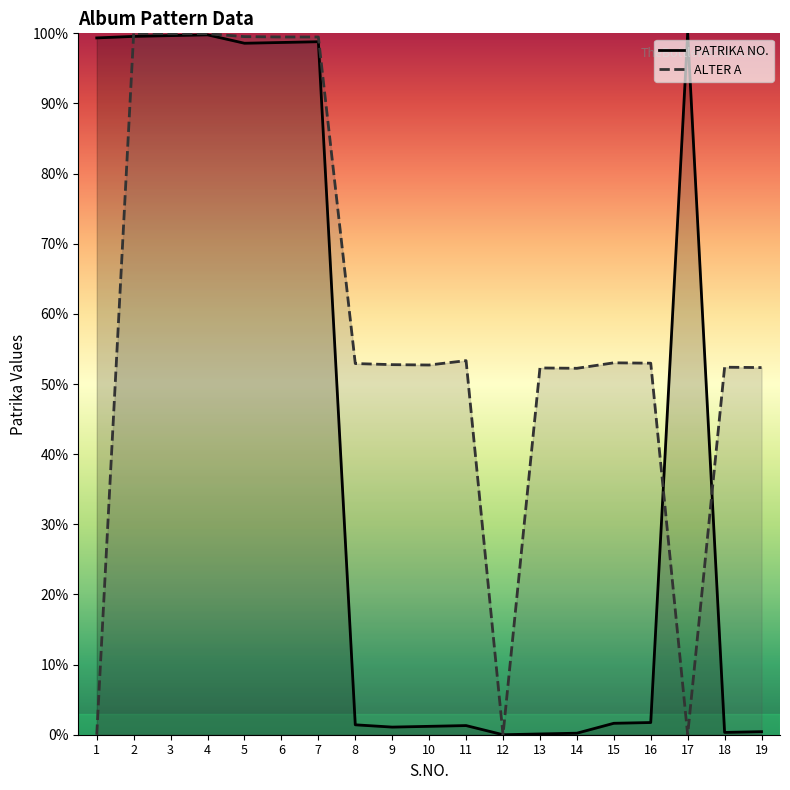

How many categories are shown in the chart?

19